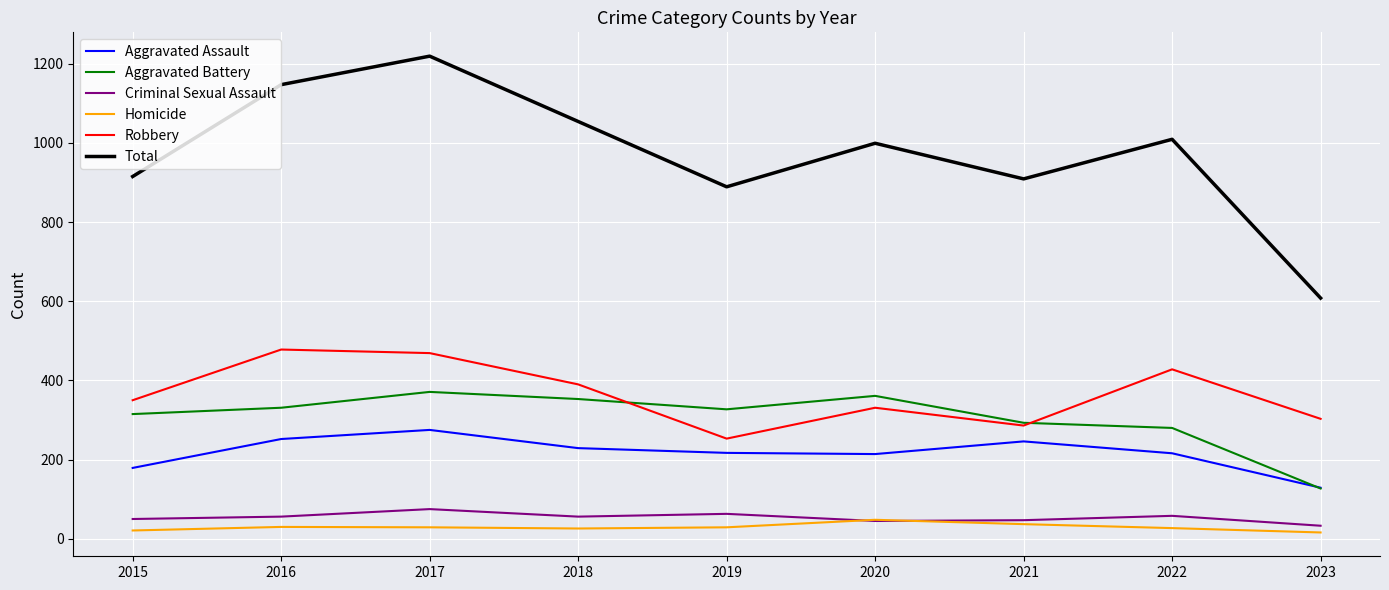

In Homicide, how many points are lower than both neighbors (excluding endpoints)?

1